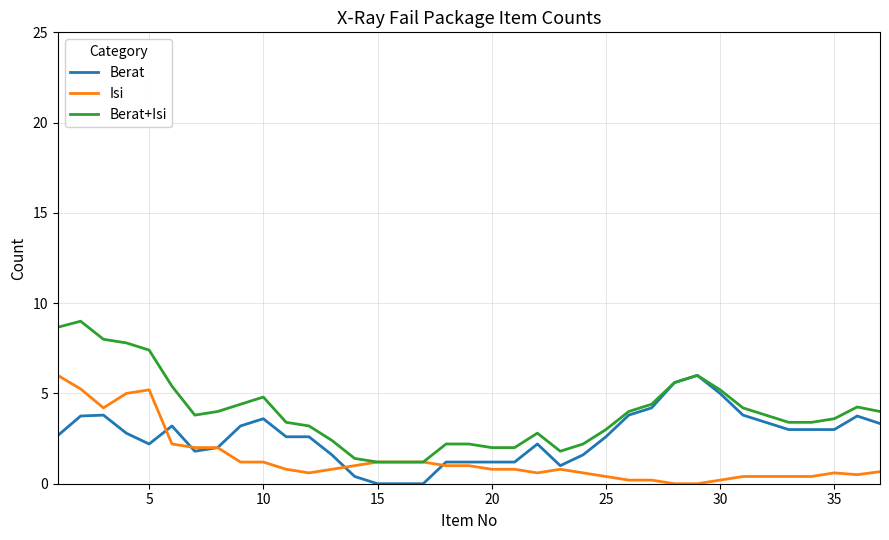

List the series in order of their overall mean, highest first.

Berat+Isi, Berat, Isi